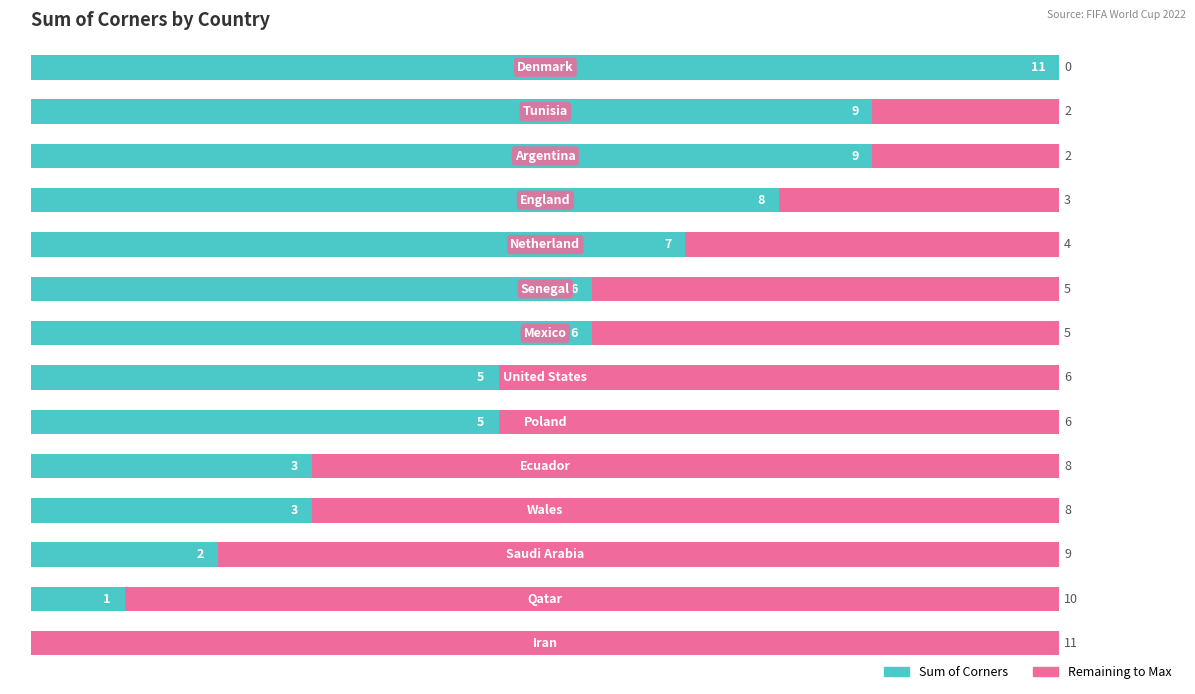

What is the value of the Remaining to Max bar at the 7th from the left?

5